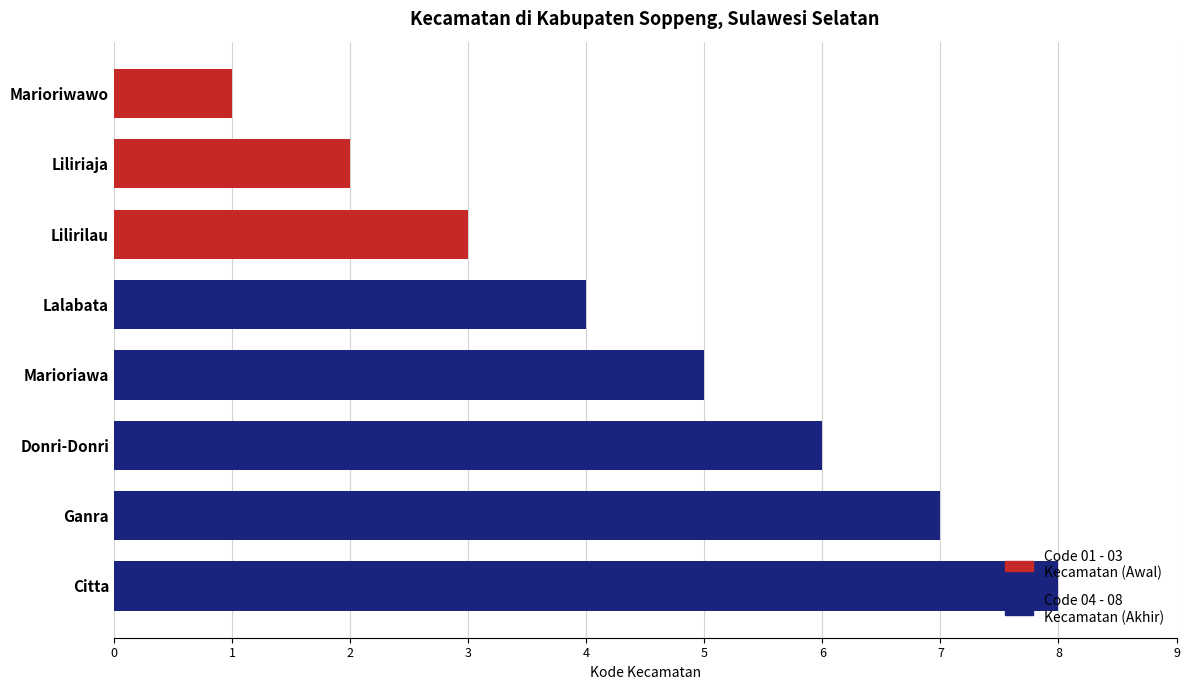

Which label corresponds to the largest value in the chart?

Citta